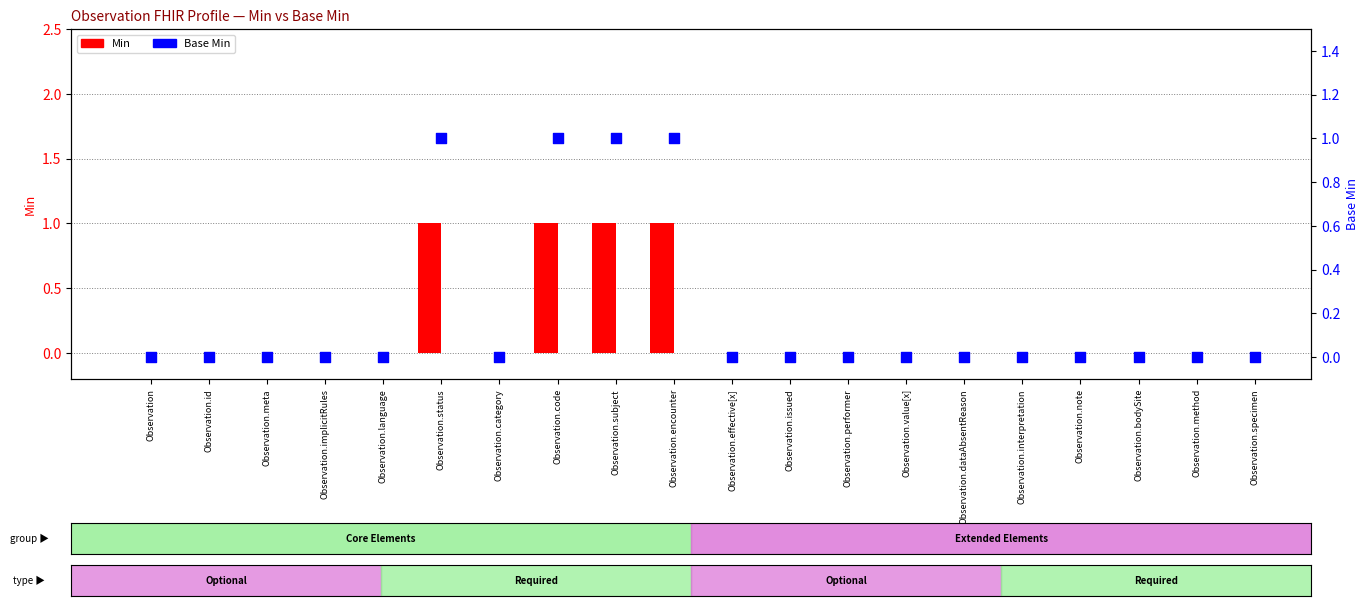

What is the total value across all series at Observation.status?

2